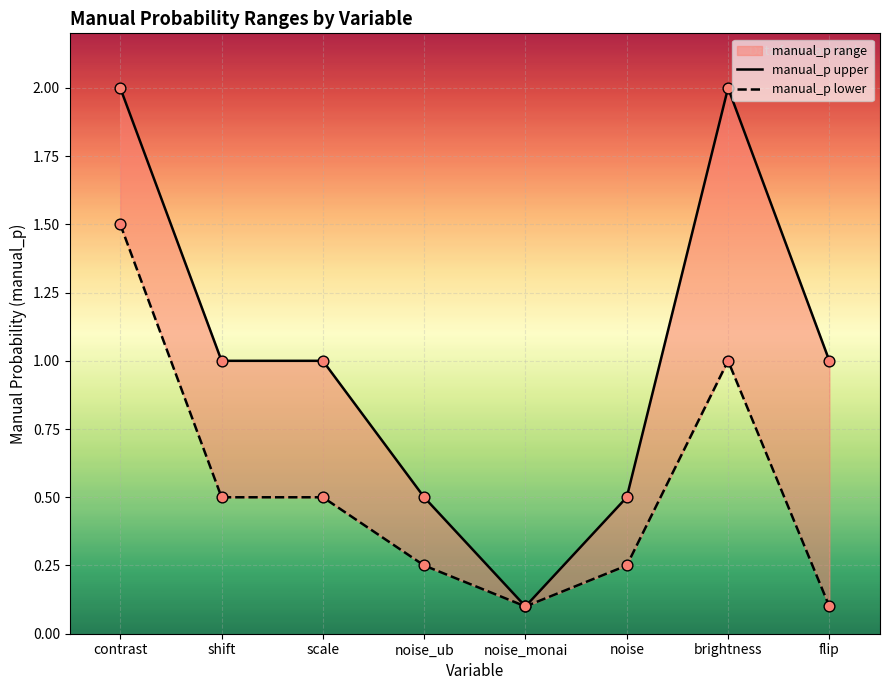

Which series has the largest total across all categories?

manual_p upper